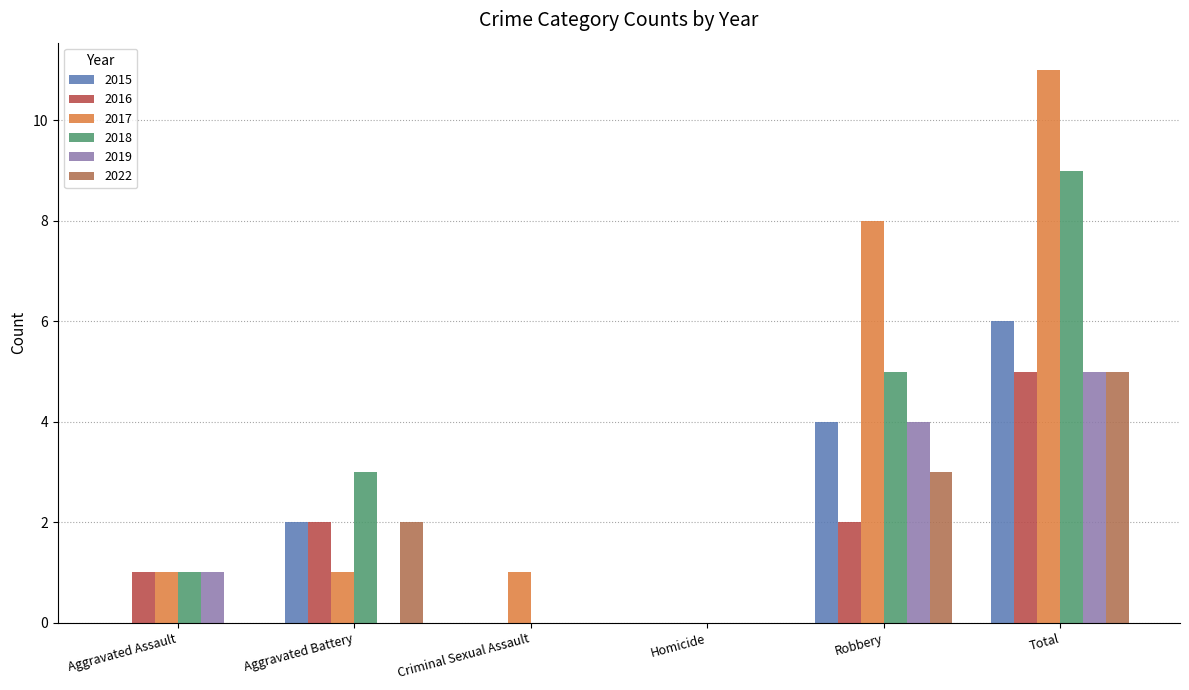

What is the difference between the maximum and minimum values in the 2017 series?

11